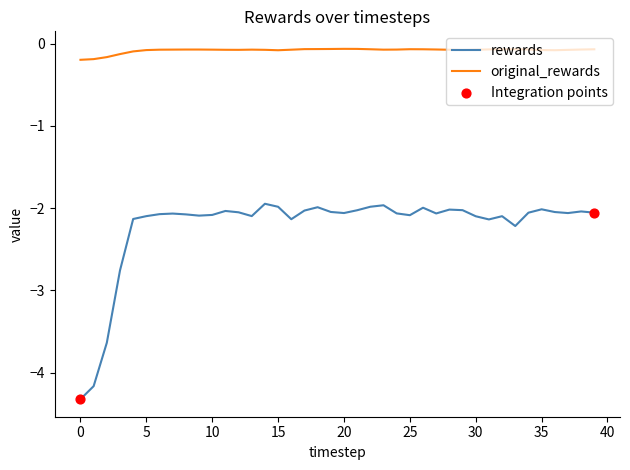

Which series has the widest spread of values?

rewards